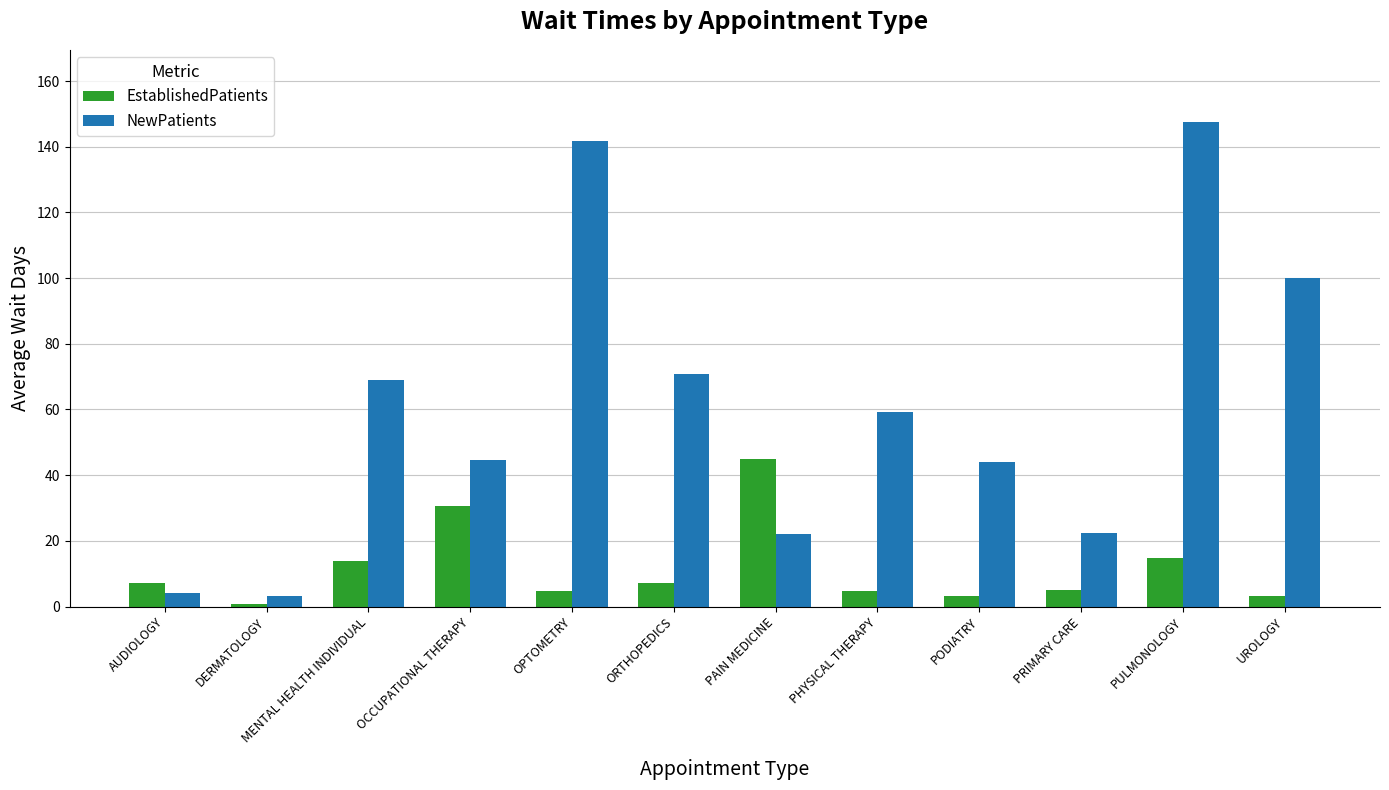

List the series in order of their overall mean, highest first.

NewPatients, EstablishedPatients